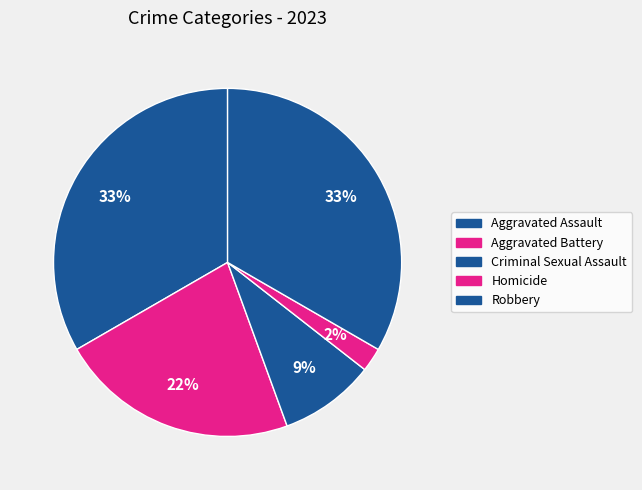

Count the number of slices in the pie.

5